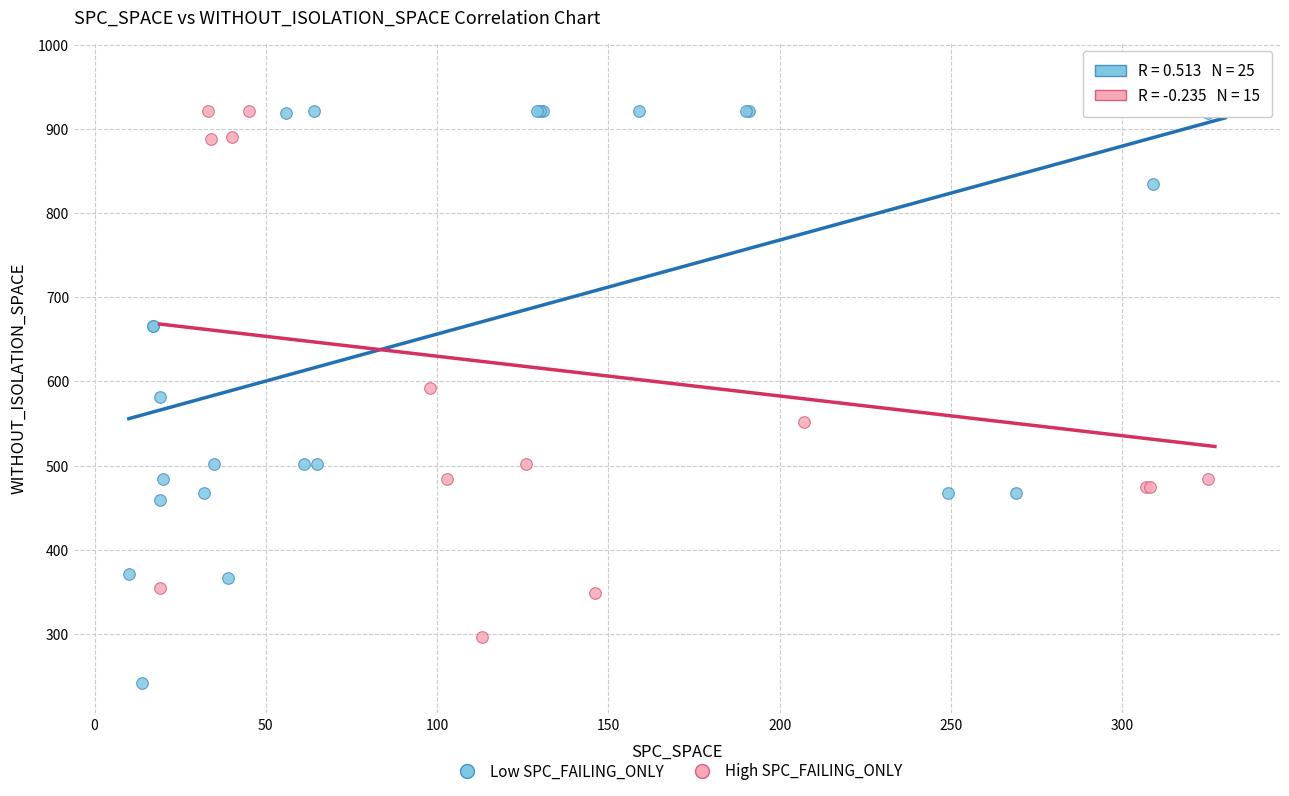

Which series reaches the maximum Y coordinate?

Low SPC_FAILING_ONLY